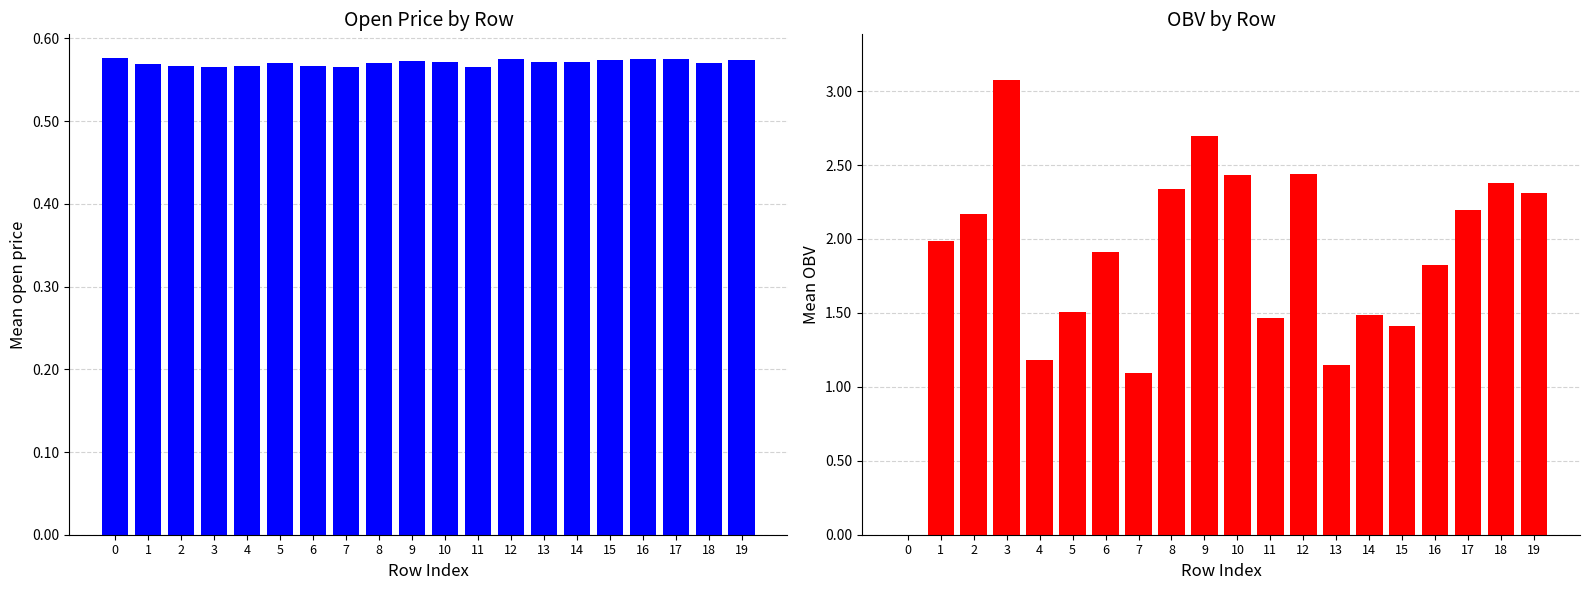

Count the open values in the range 0 to 1.

20